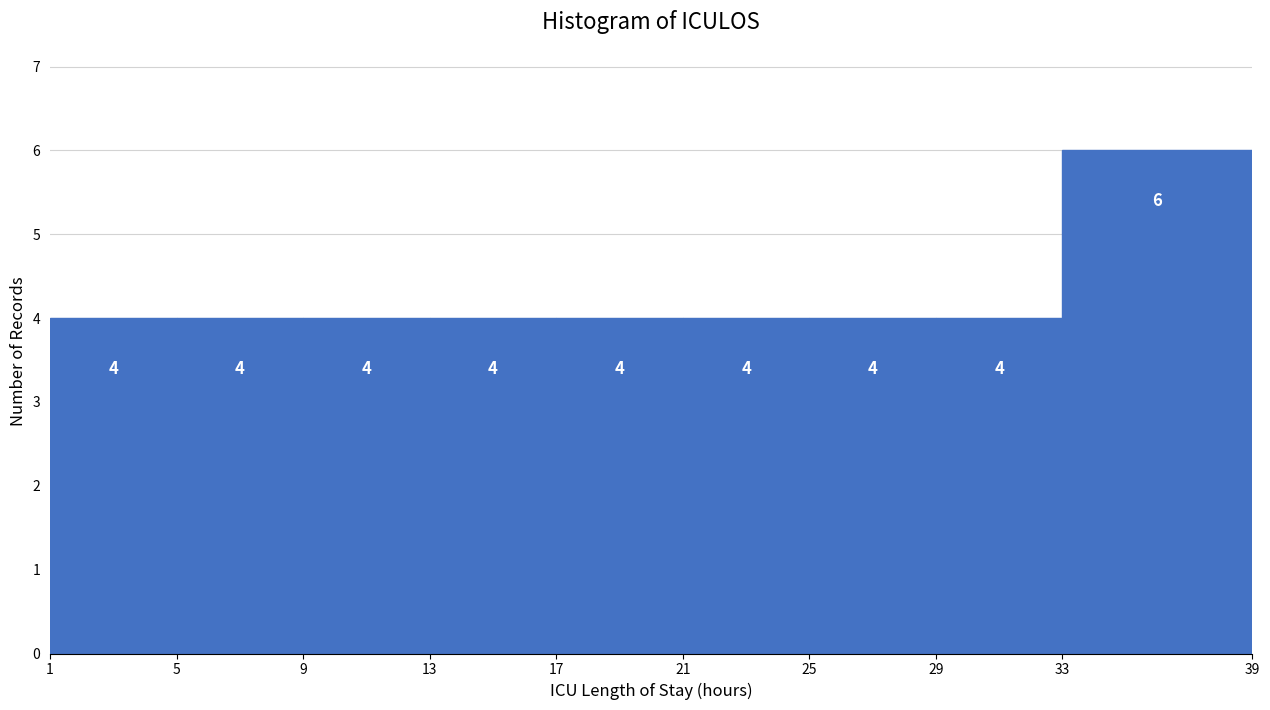

Reading left to right, transcribe this chart: for each bar, give the range it covers on the x-axis and its height.

1 to 5: 4
5 to 9: 4
9 to 13: 4
13 to 17: 4
17 to 21: 4
21 to 25: 4
25 to 29: 4
29 to 33: 4
33 to 39: 6